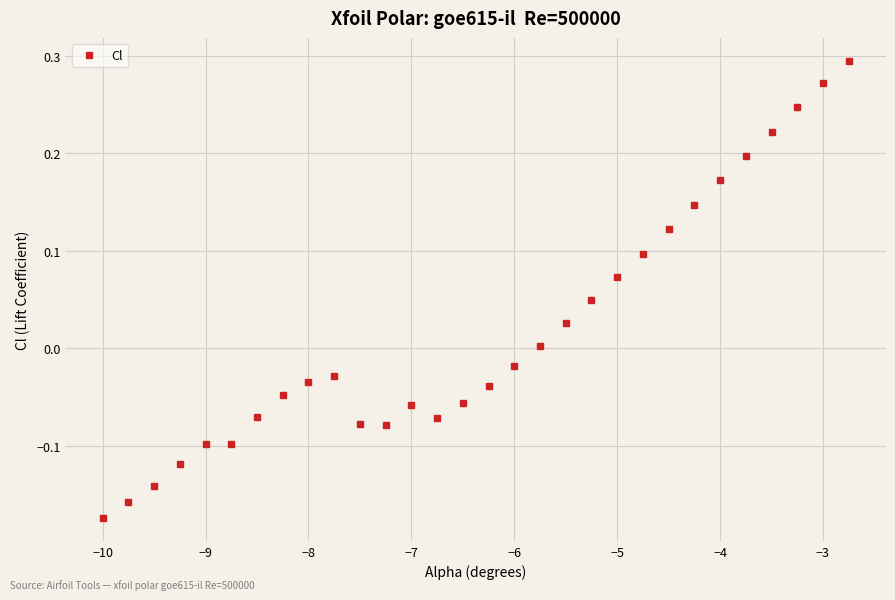

True or false: the data has more than 0 interior local peaks.

True